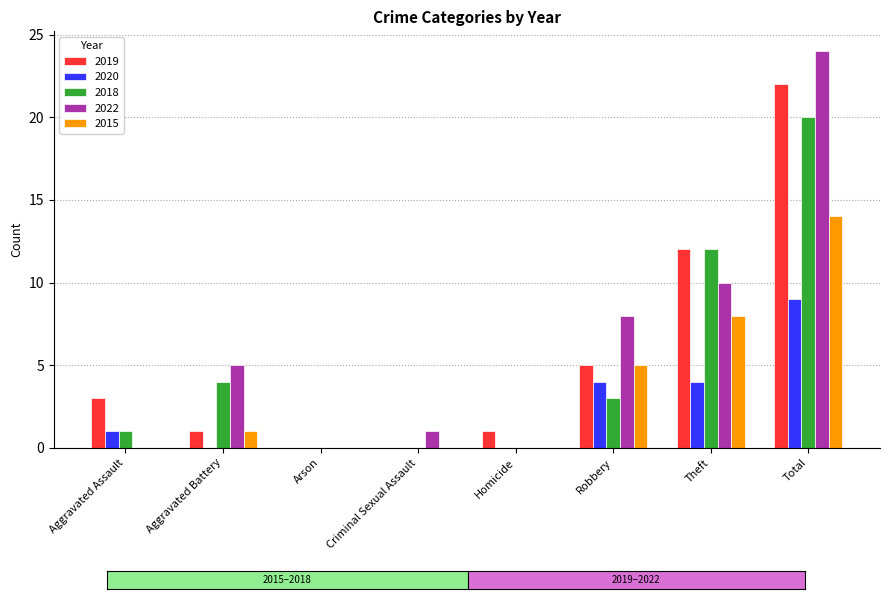

Reading left to right, transcribe all the data shown in this chart.

2019: Aggravated Assault=3	Aggravated Battery=1	Arson=0	Criminal Sexual Assault=0	Homicide=1	Robbery=5	Theft=12	Total=22
2020: Aggravated Assault=1	Aggravated Battery=0	Arson=0	Criminal Sexual Assault=0	Homicide=0	Robbery=4	Theft=4	Total=9
2018: Aggravated Assault=1	Aggravated Battery=4	Arson=0	Criminal Sexual Assault=0	Homicide=0	Robbery=3	Theft=12	Total=20
2022: Aggravated Assault=0	Aggravated Battery=5	Arson=0	Criminal Sexual Assault=1	Homicide=0	Robbery=8	Theft=10	Total=24
2015: Aggravated Assault=0	Aggravated Battery=1	Arson=0	Criminal Sexual Assault=0	Homicide=0	Robbery=5	Theft=8	Total=14